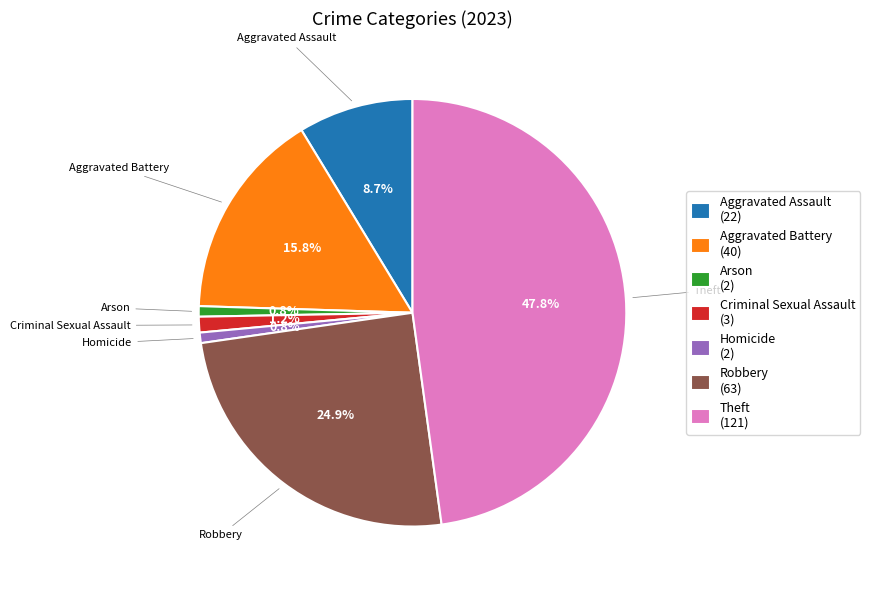

Is there any slice that represents more than half of the pie?

No